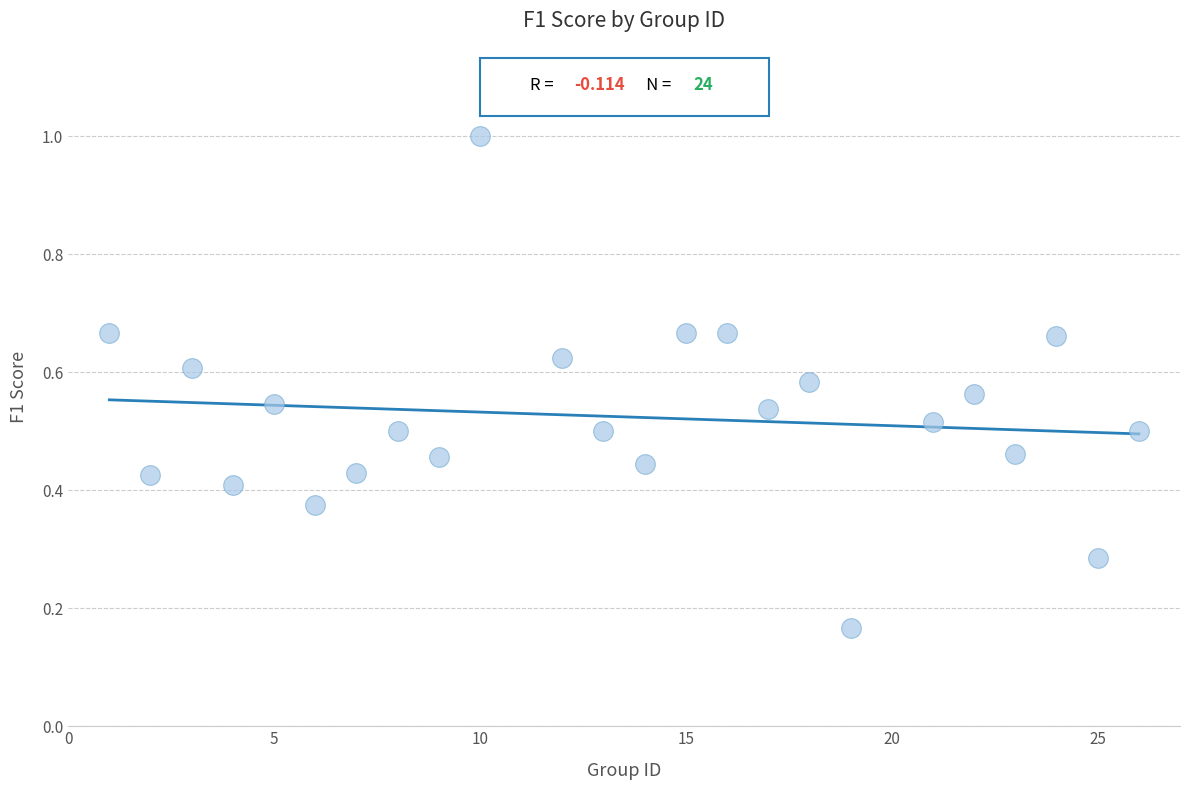

What is the range of X values (max minus min)?

25.0